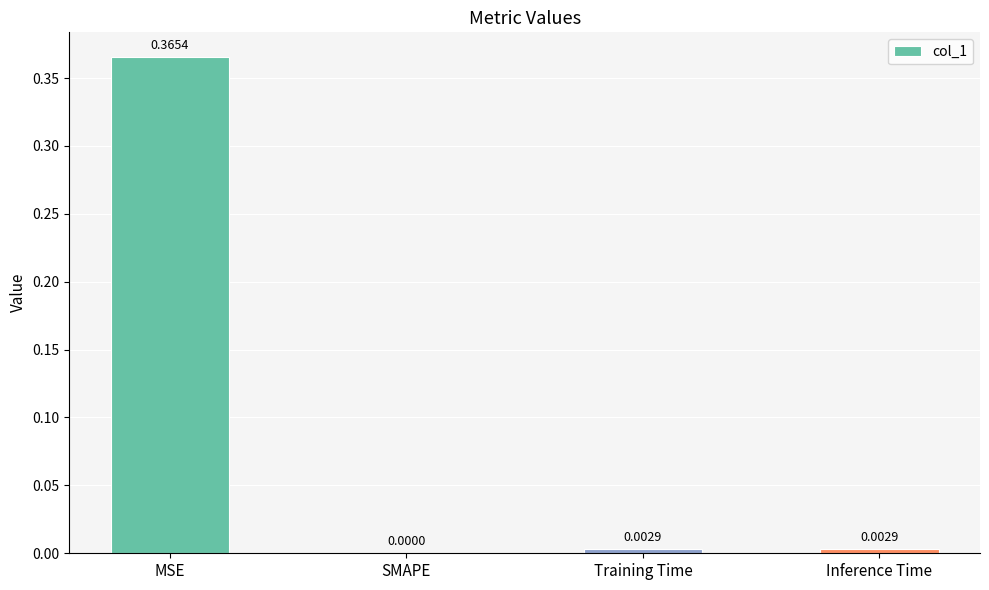

At which category does the chart reach its peak across all series?

MSE